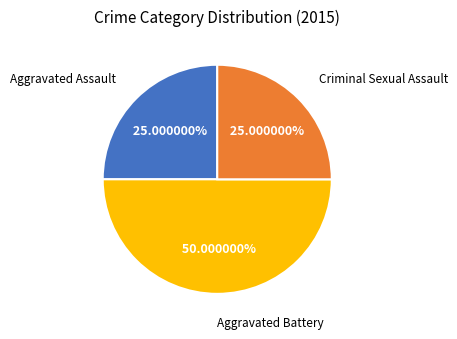

To the nearest percent, what portion does Aggravated Battery represent?

50%